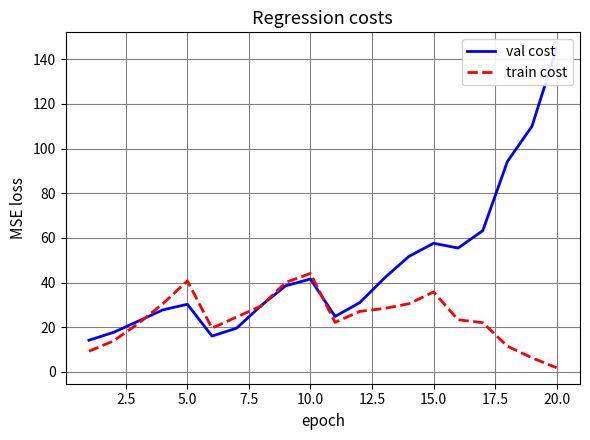

What is the value of the val cost point at the 14th from the left?

51.7